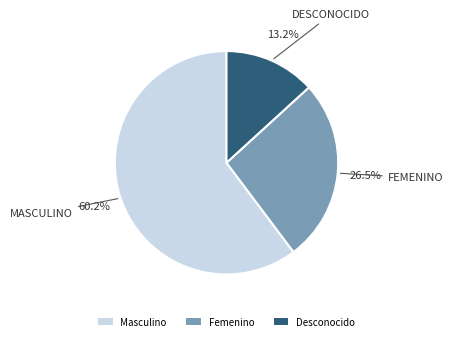

How many segments does this pie chart have?

3